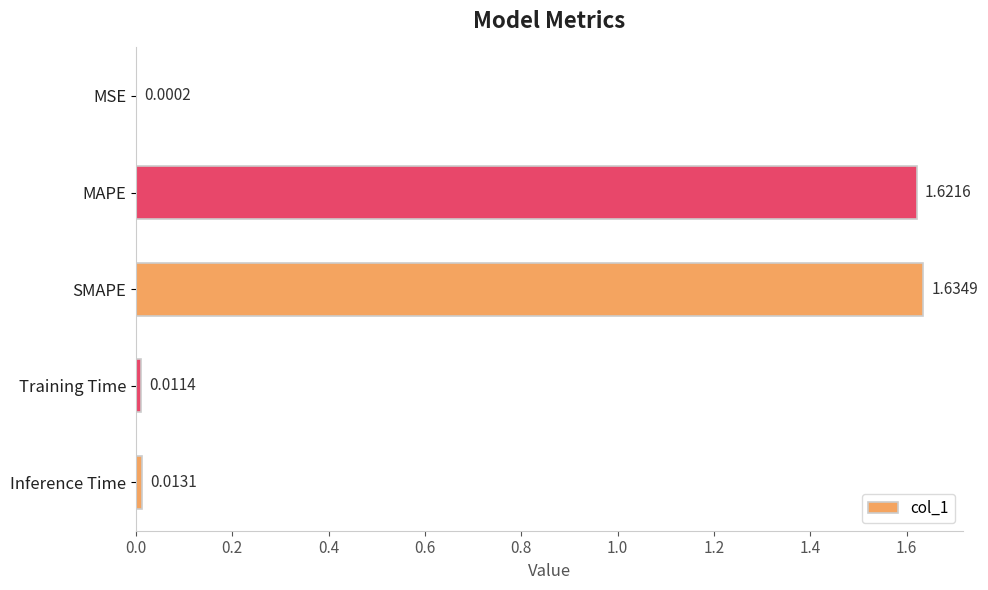

Between SMAPE and MSE, which is larger?

SMAPE